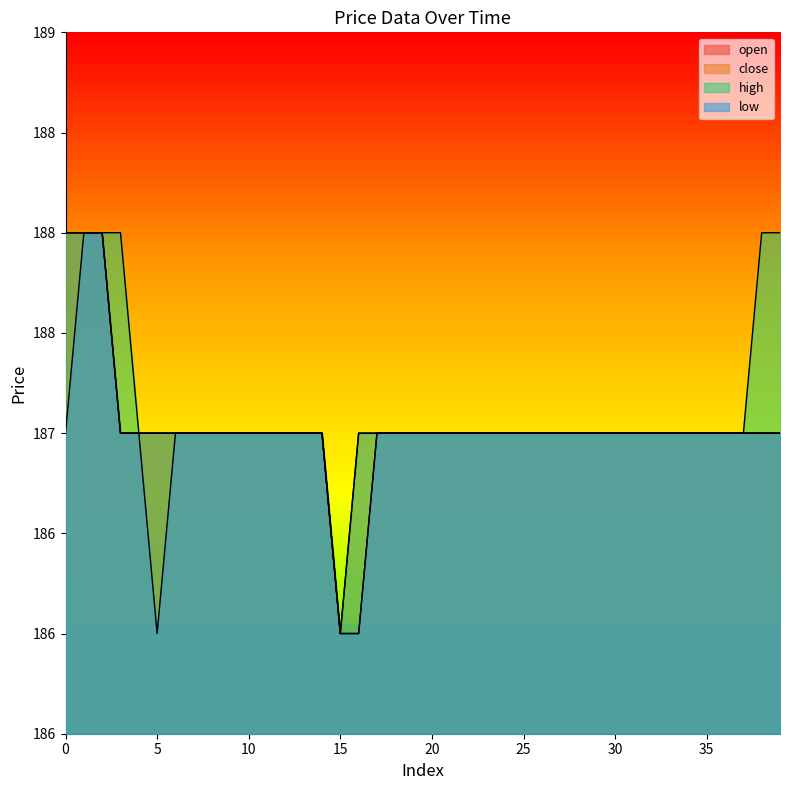

Between 0 and 9, which series saw the biggest shift?

open